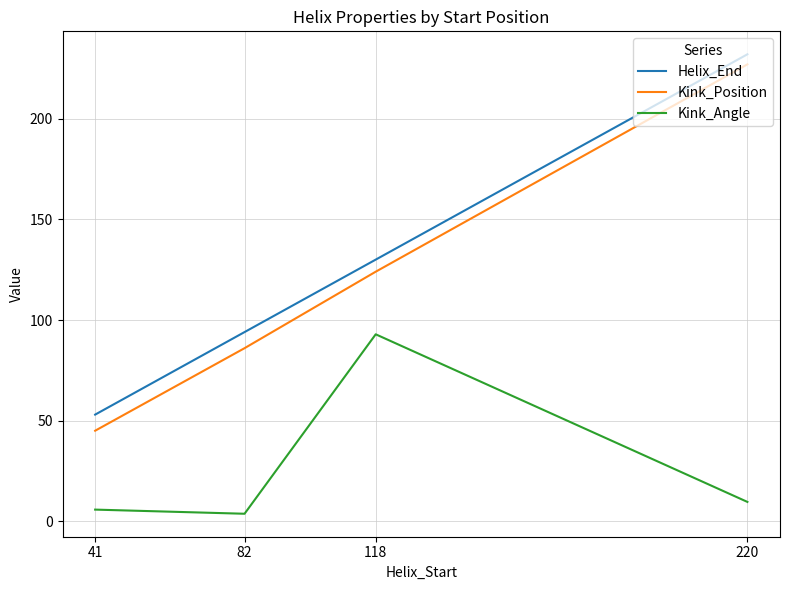

True or false: Helix_End and Kink_Position cross at least once.

False